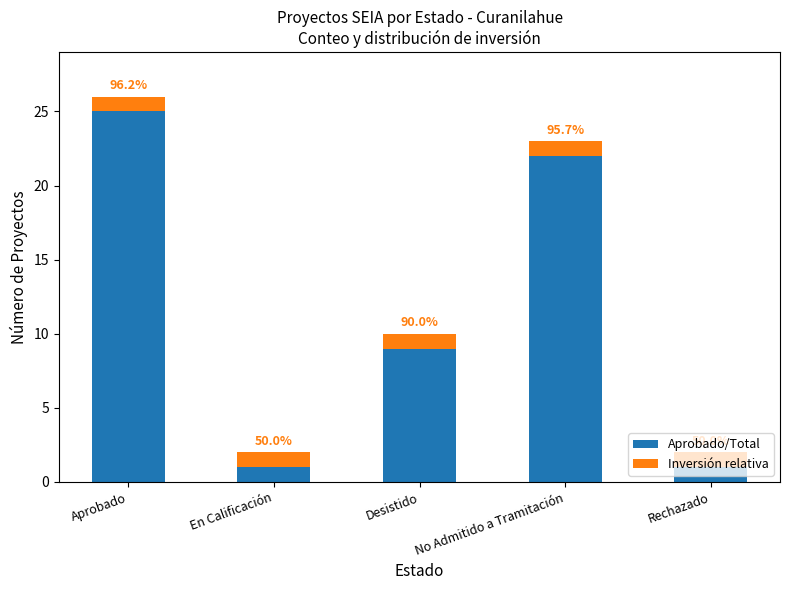

What is the difference between the second highest and second lowest values in the Aprobado/Total series?

21